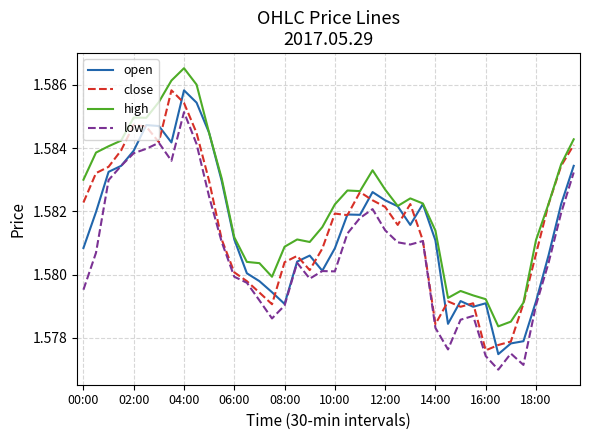

Which series has the largest total across all categories?

high